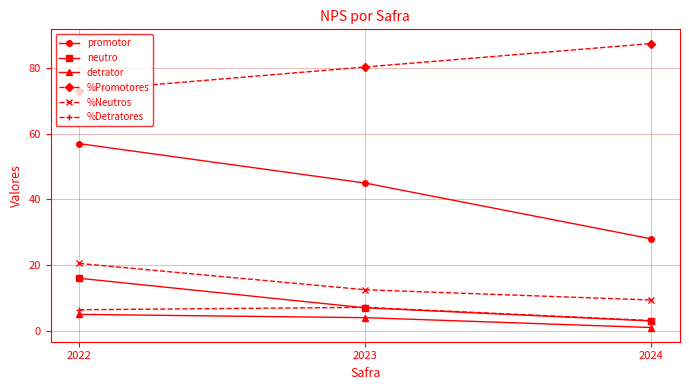

At which label does detrator first exceed 4?

2022